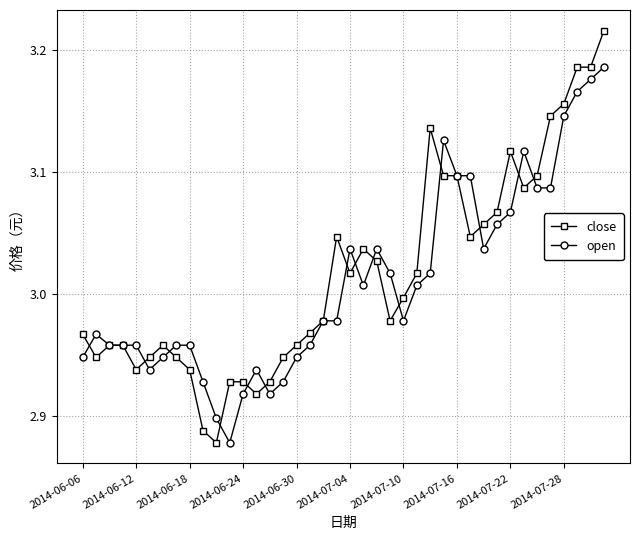

Which series has the largest total across all categories?

close